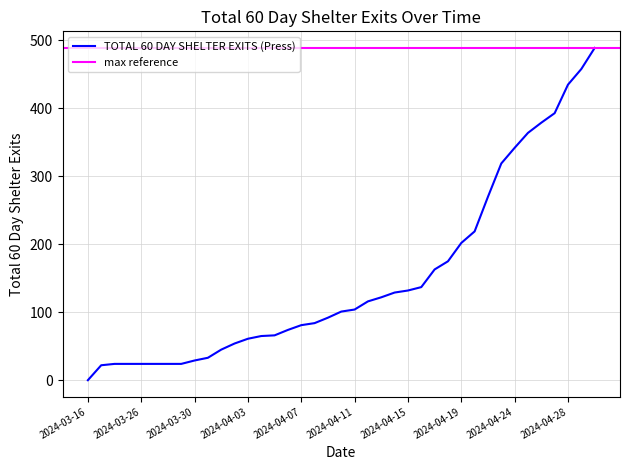

Reading right to left, list all the values displayed in this chart.

2024-04-30=489	2024-04-29=458	2024-04-28=435	2024-04-27=393	2024-04-26=379	2024-04-25=364	2024-04-24=342	2024-04-23=319	2024-04-22=270	2024-04-20=219	2024-04-19=202	2024-04-18=175	2024-04-17=163	2024-04-16=137	2024-04-15=132	2024-04-14=129	2024-04-13=122	2024-04-12=116	2024-04-11=104	2024-04-10=101	2024-04-09=92	2024-04-08=84	2024-04-07=81	2024-04-06=74	2024-04-05=66	2024-04-04=65	2024-04-03=61	2024-04-02=54	2024-04-01=45	2024-03-31=33	2024-03-30=29	2024-03-29=24	2024-03-28=24	2024-03-27=24	2024-03-26=24	2024-03-25=24	2024-03-24=24	2024-03-23=22	2024-03-16=0